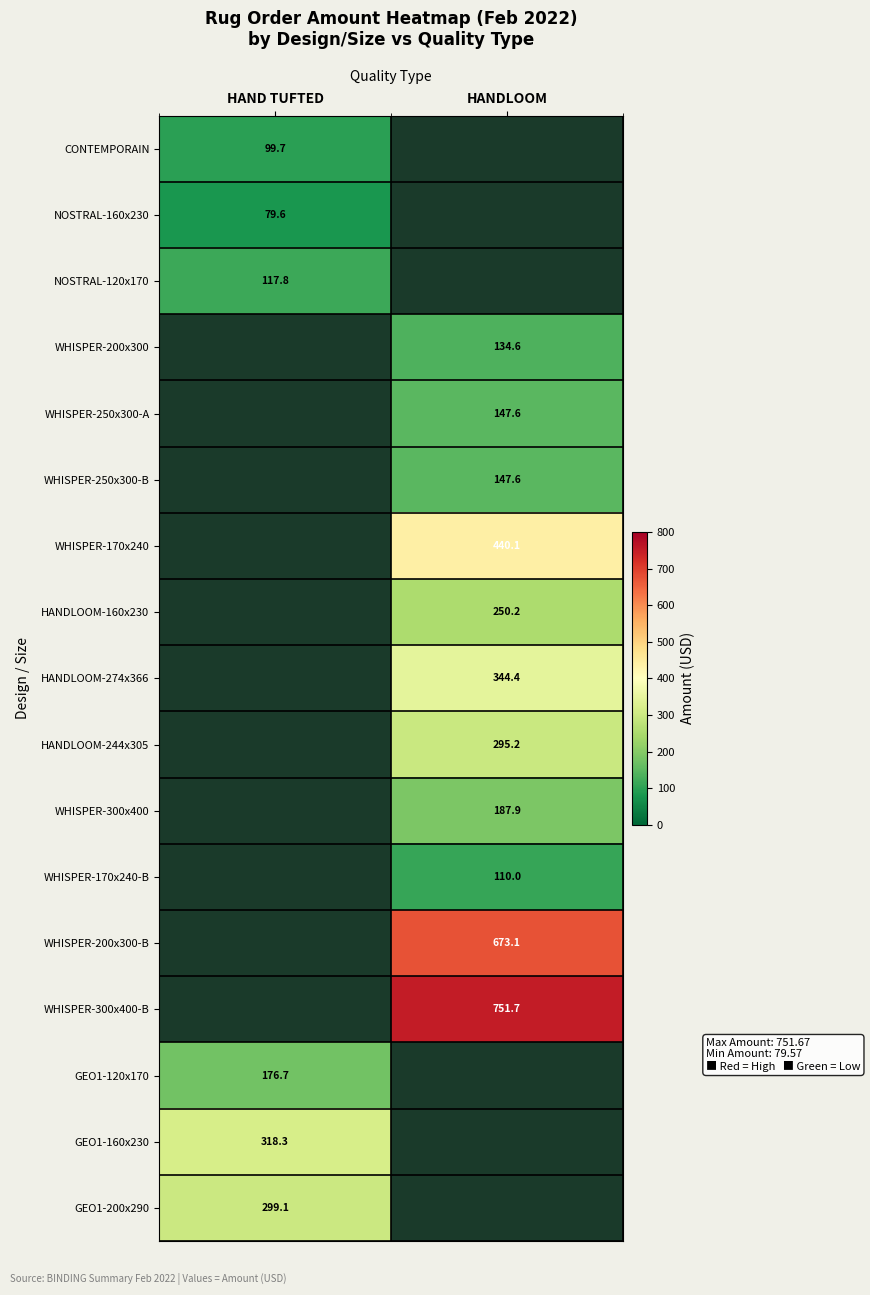

Which category has the highest value across all series?

HANDLOOM